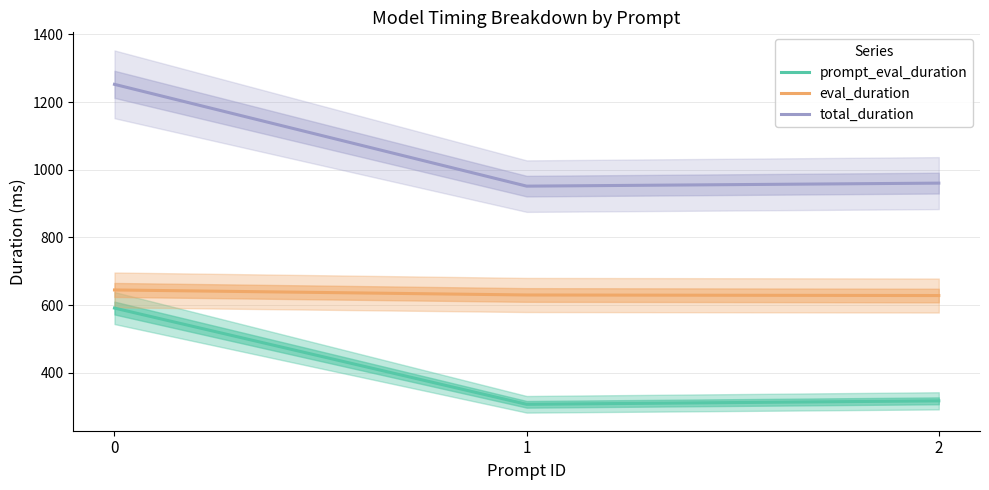

At how many categories does at least one series exceed 1063?

1